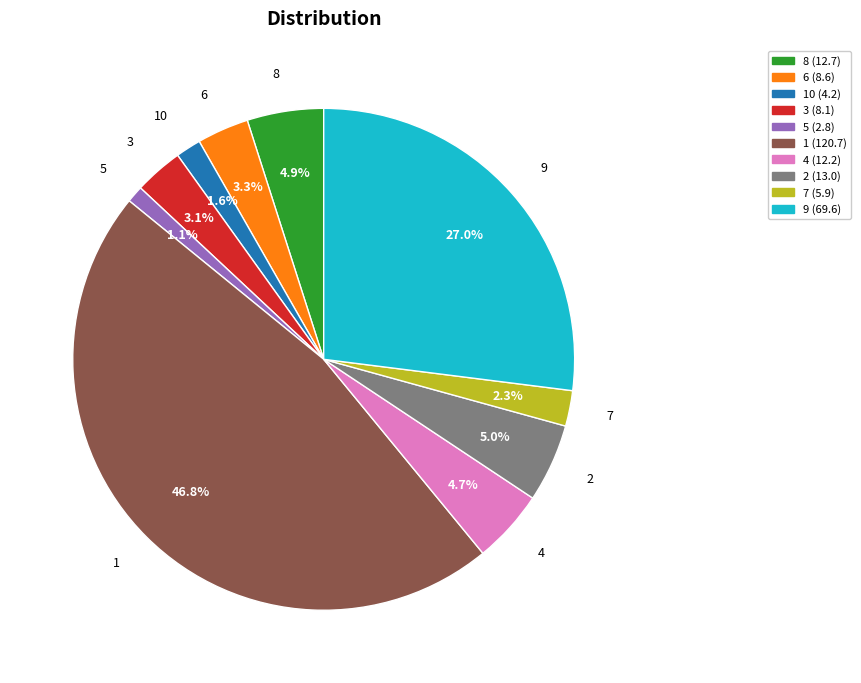

How much of the chart is everything except 7?

97.7%